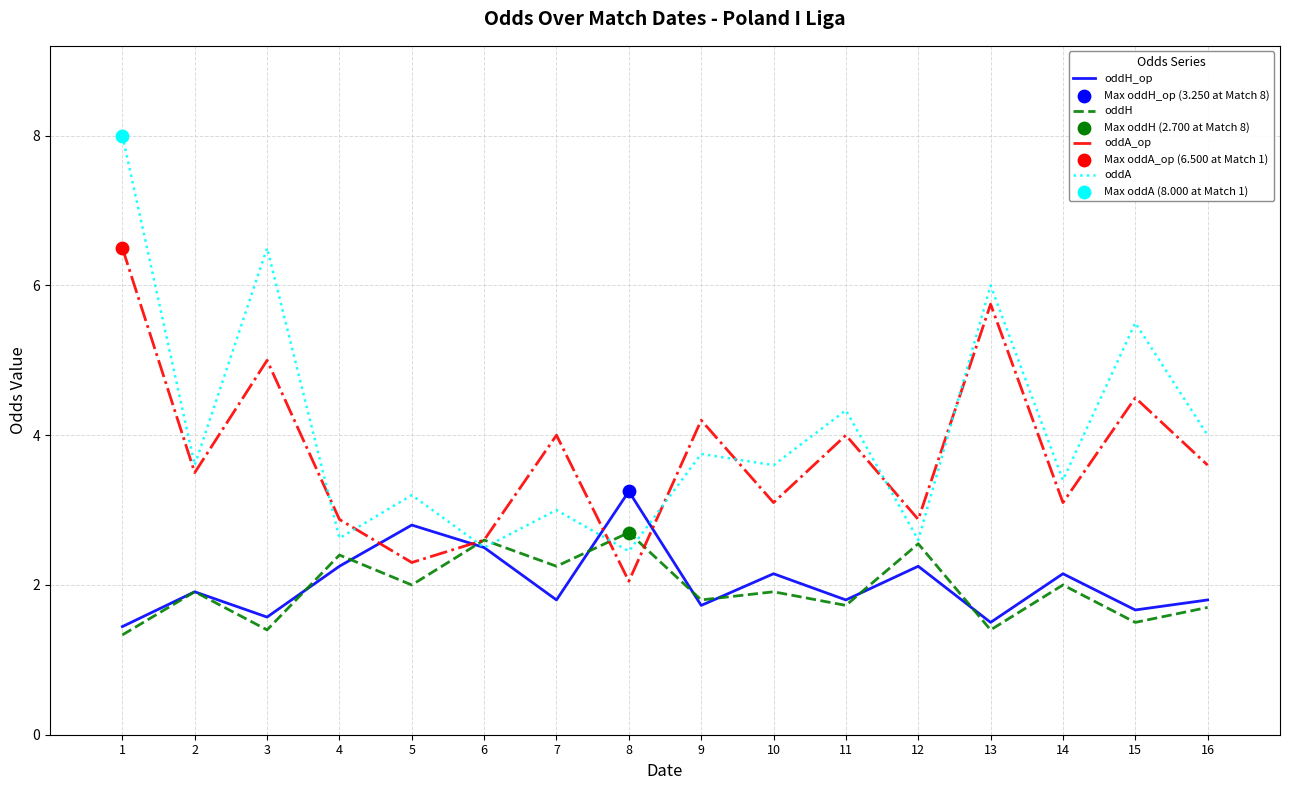

Which series changed the most between 3 and 6?

oddA